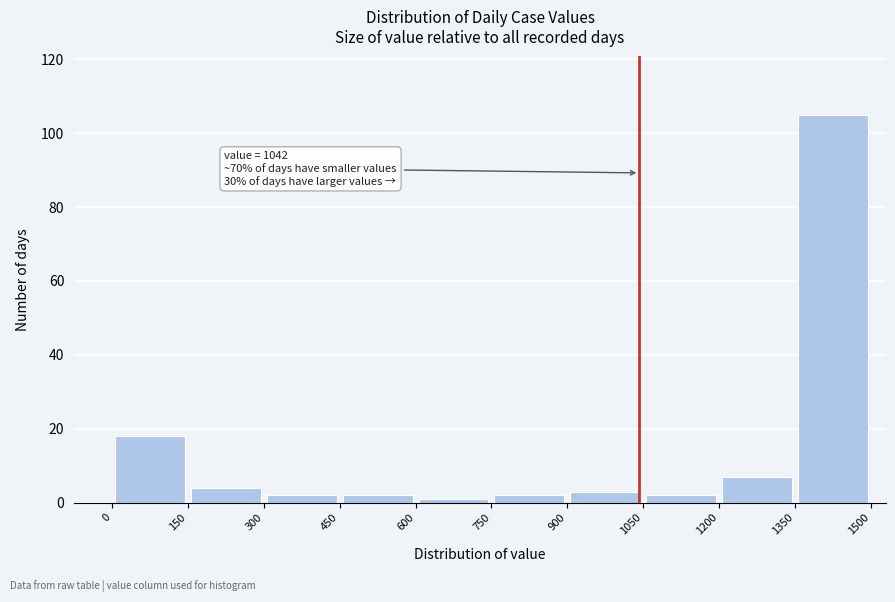

Over which range of the x-axis is the bar tallest?

1350 to 1500